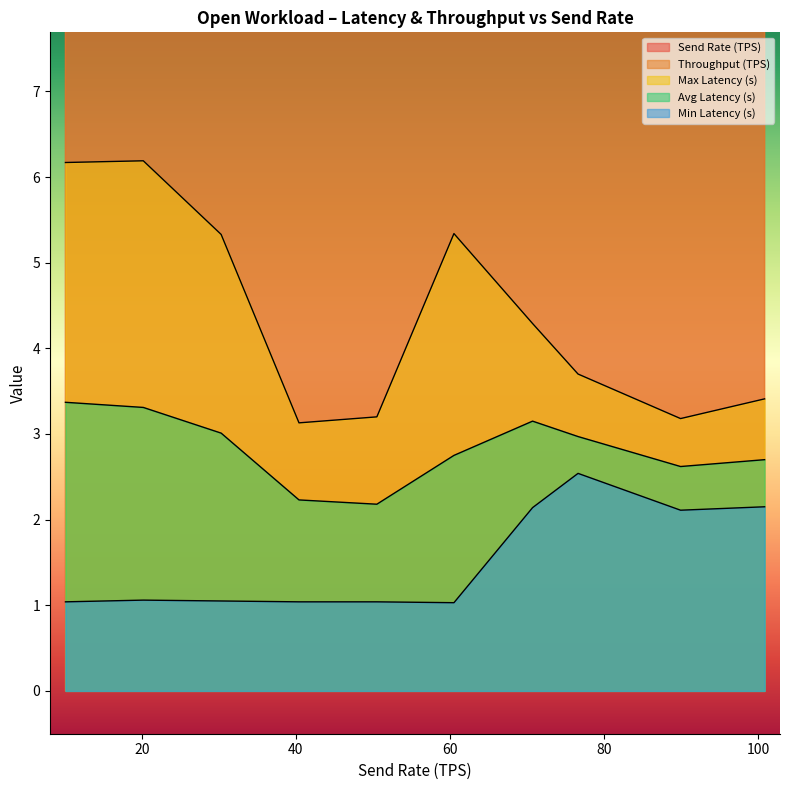

True or false: Send Rate (TPS) and Avg Latency (s) intersect in this chart.

False